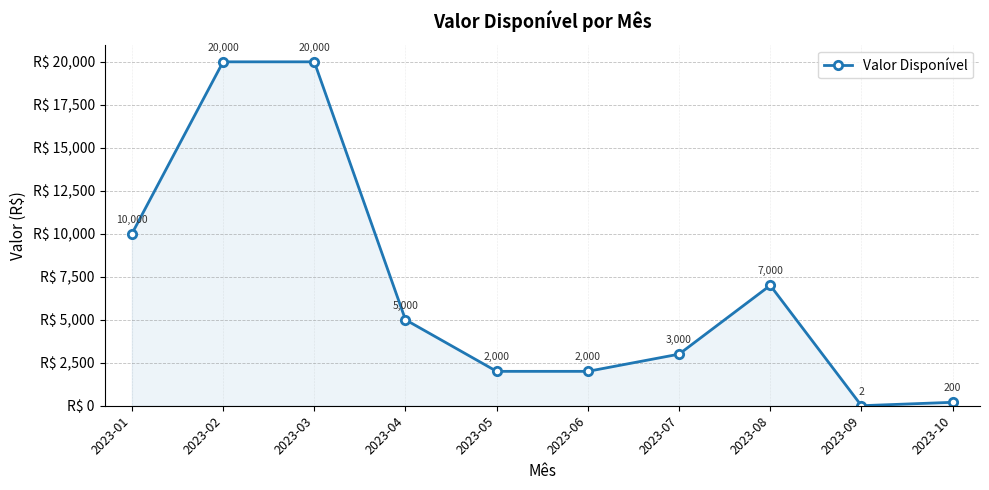

What is the value of the 6th point from the left?

2000